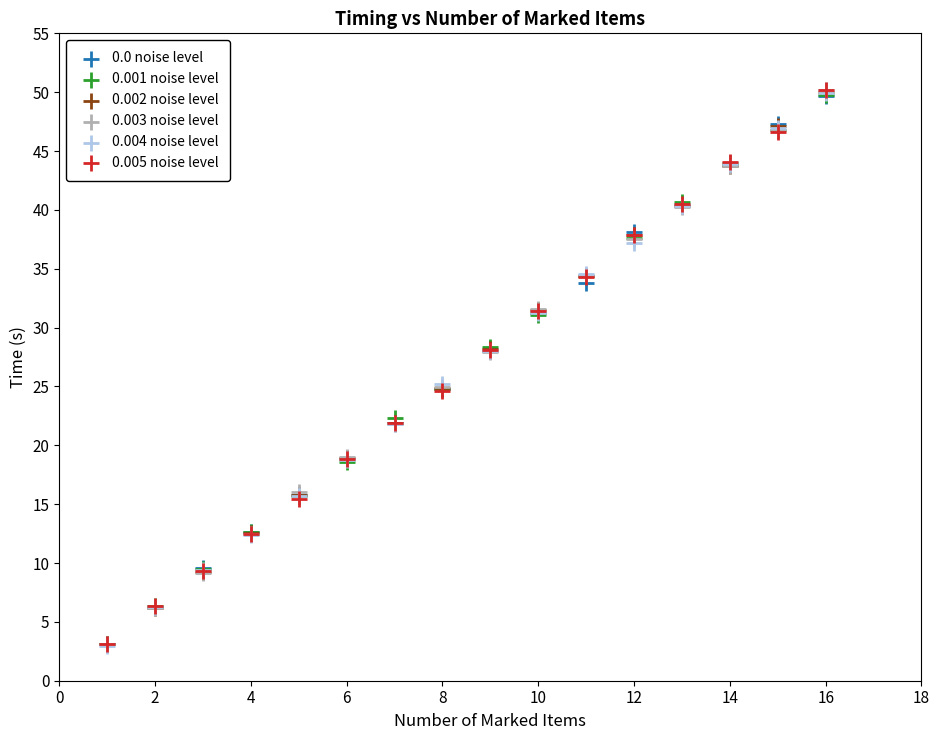

Which series has the widest spread of Y values?

0.005 noise level